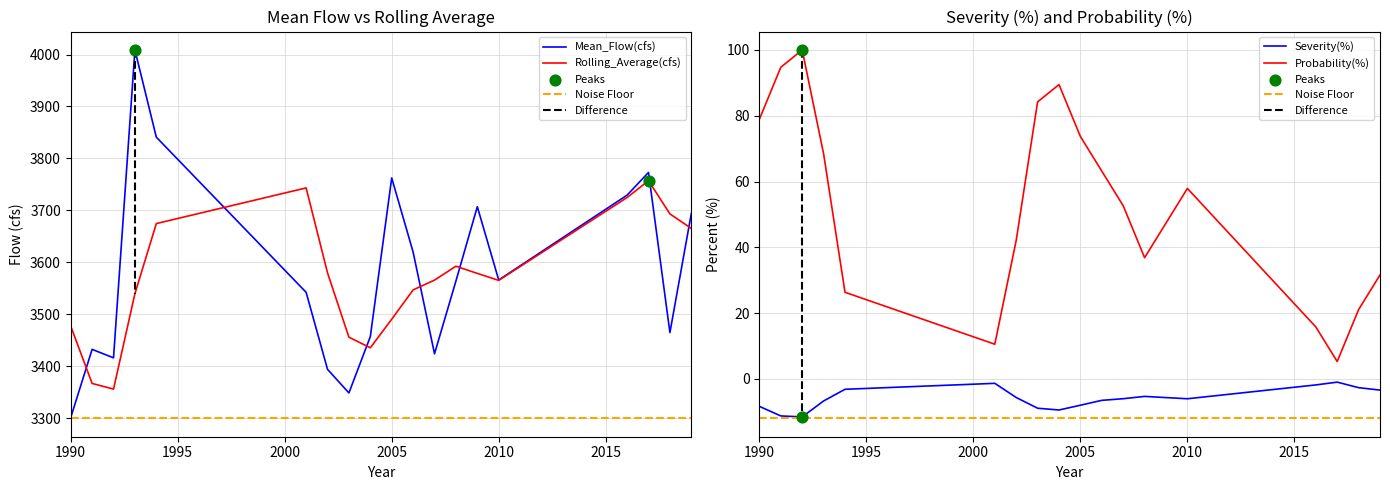

What is the total value across all series at 2017?

7530.3